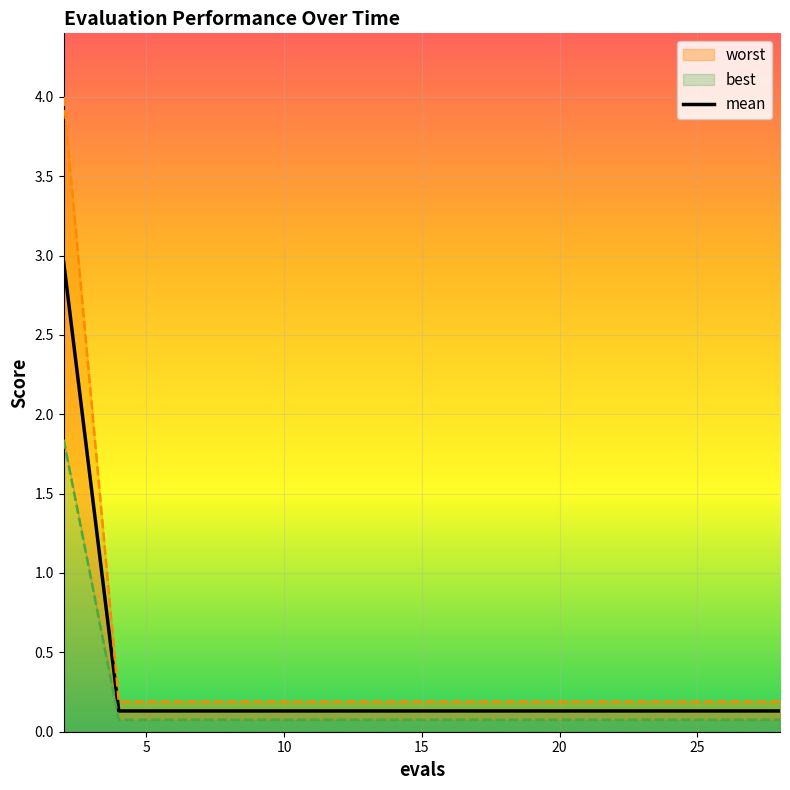

Reading right to left, extract all data points from this chart.

0.1	0.1	0.1	0.1	0.1	0.1	0.1	0.1	0.1	0.1	0.1	0.1	0.1	0.1	3.0